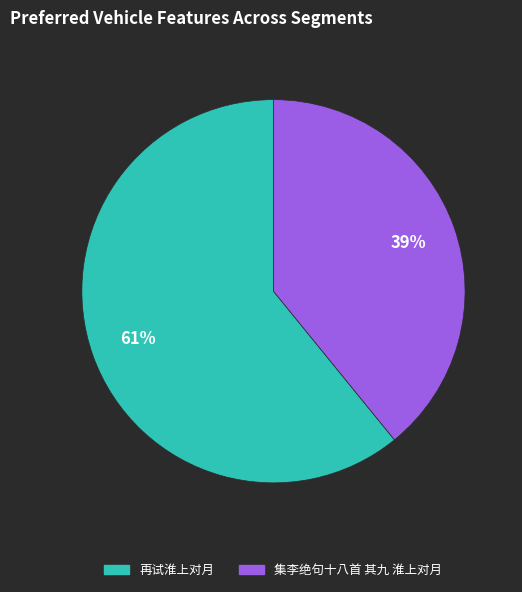

Between 集李绝句十八首 其九 淮上对月 and 再试淮上对月, which is larger?

再试淮上对月